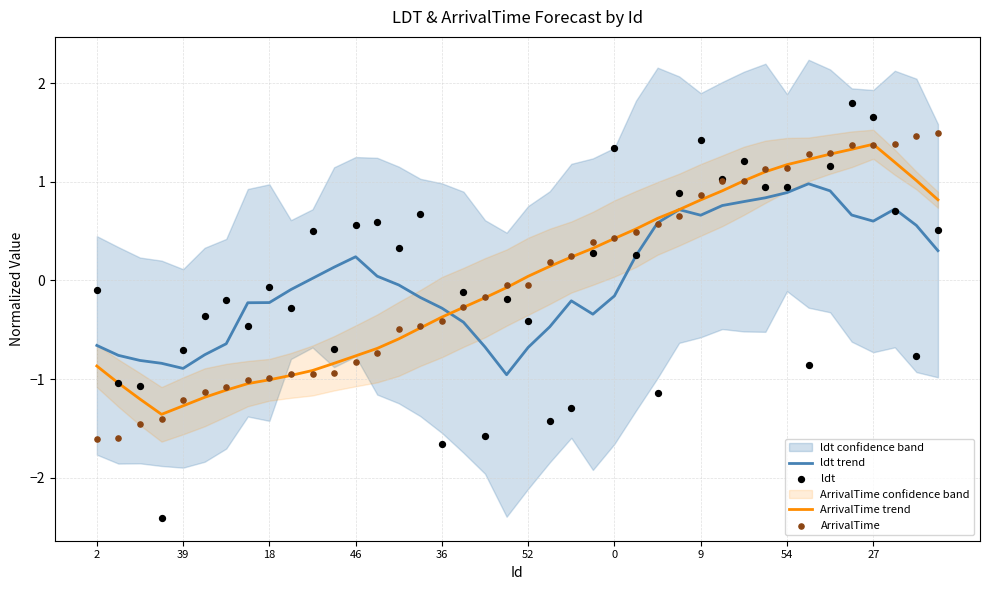

Which series reaches the minimum Y coordinate?

ldt